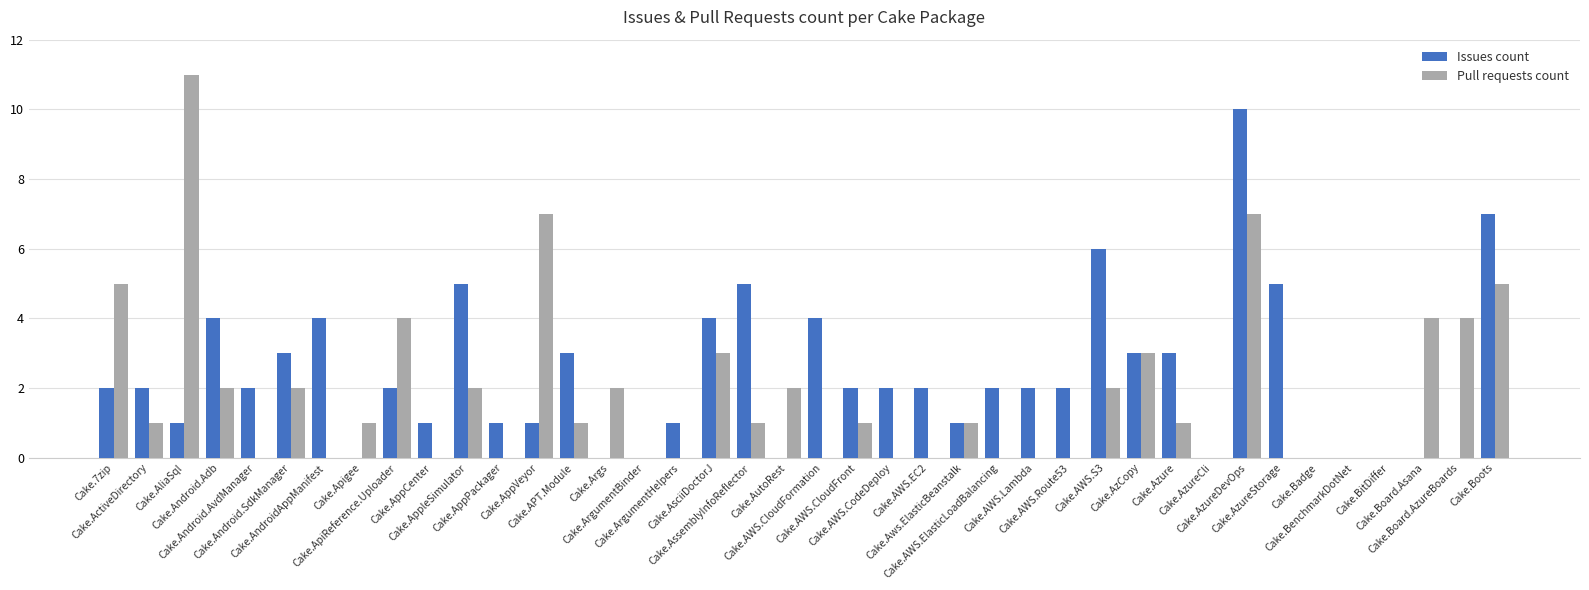

Are the bars grouped side by side (vs. stacked)?

Yes